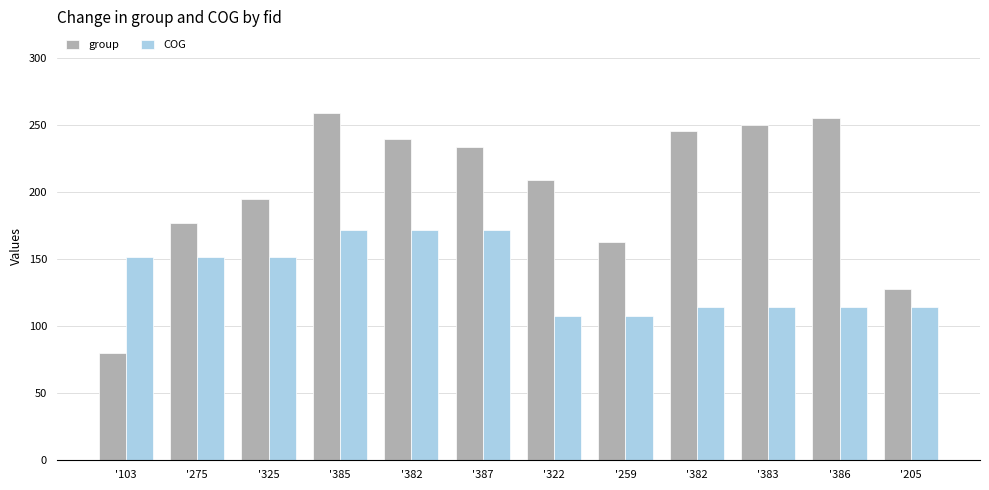

How many data points in COG are less than 152?

6